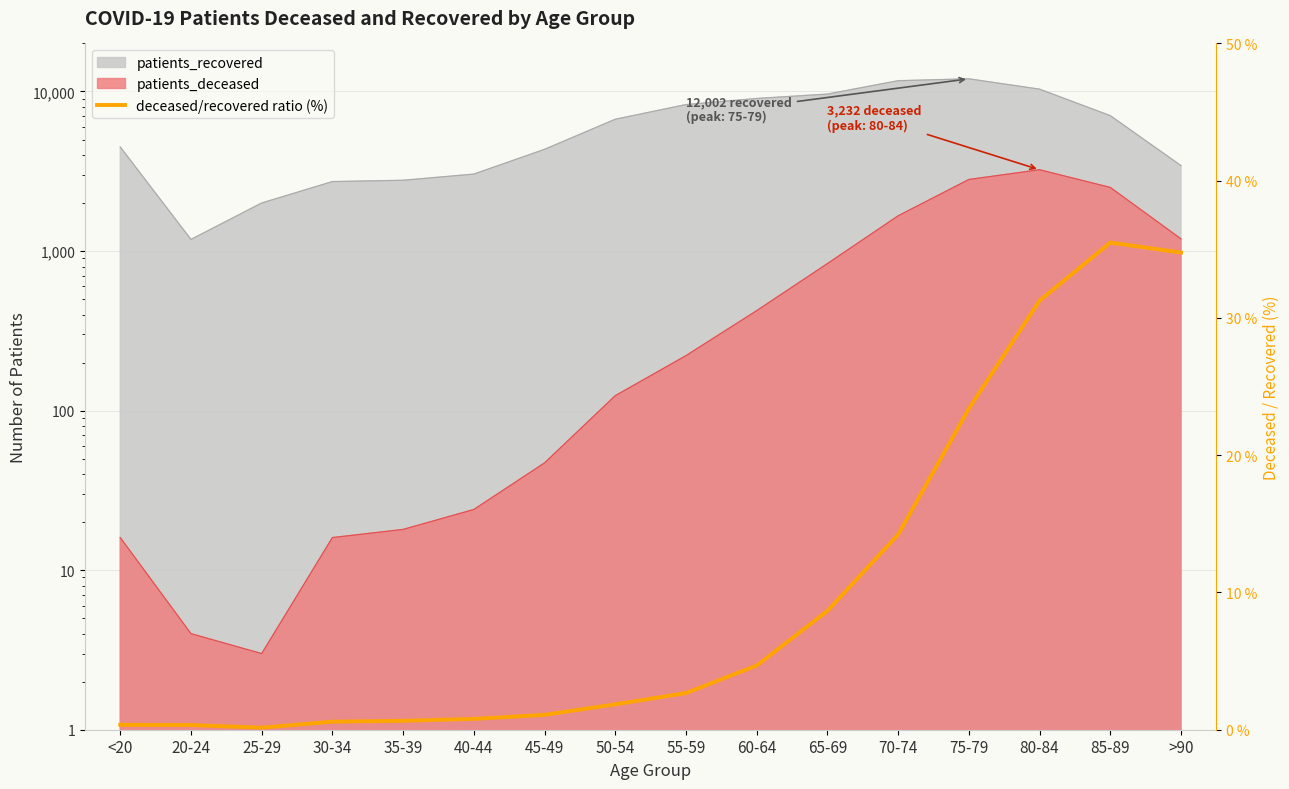

How many categories are shown in the chart?

16